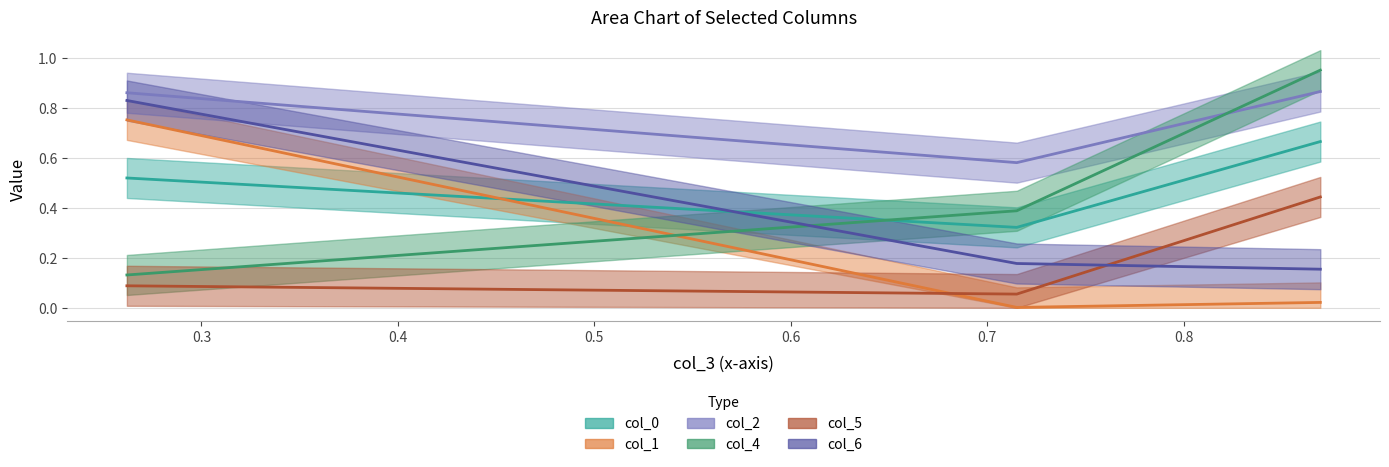

Between Row 2 and Row 0, which is larger?

Row 2